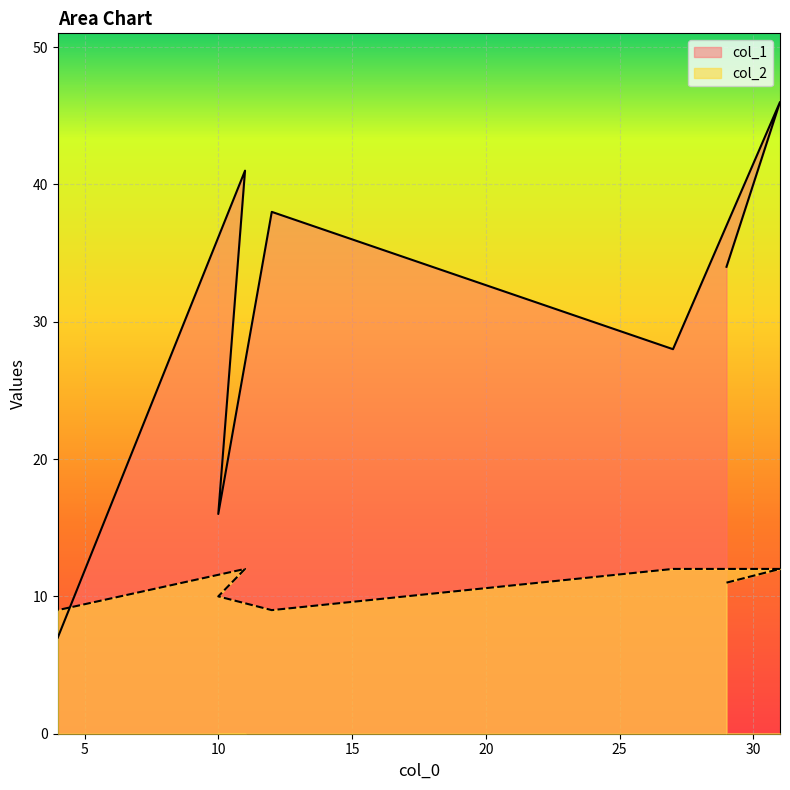

At how many categories does at least one series exceed 21?

5